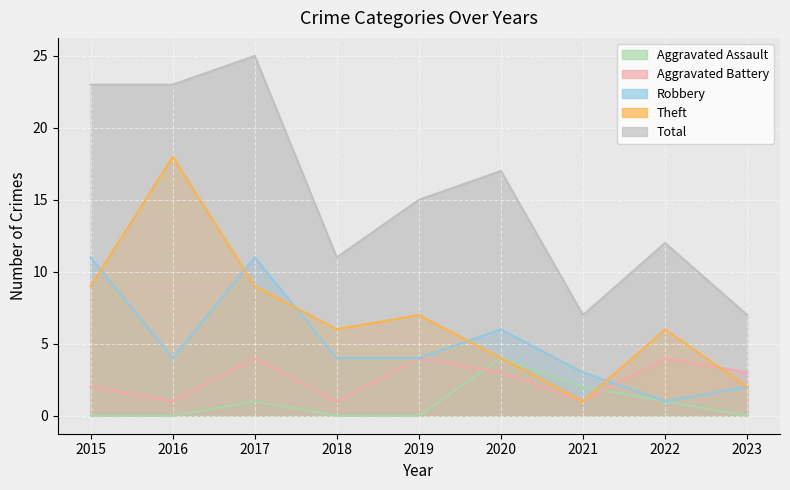

What is the approximate value of Total at 2020, to the nearest 5?

15